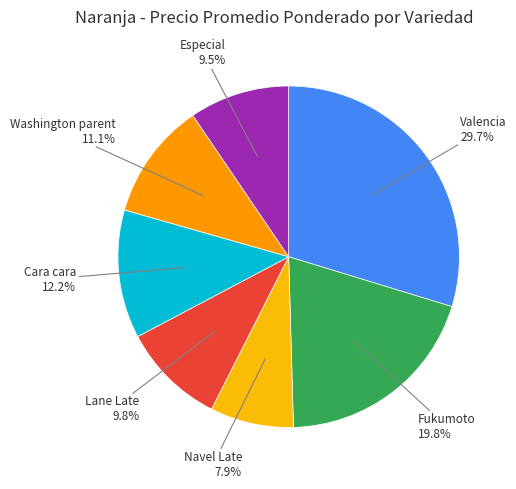

How many slices are in this pie chart?

7